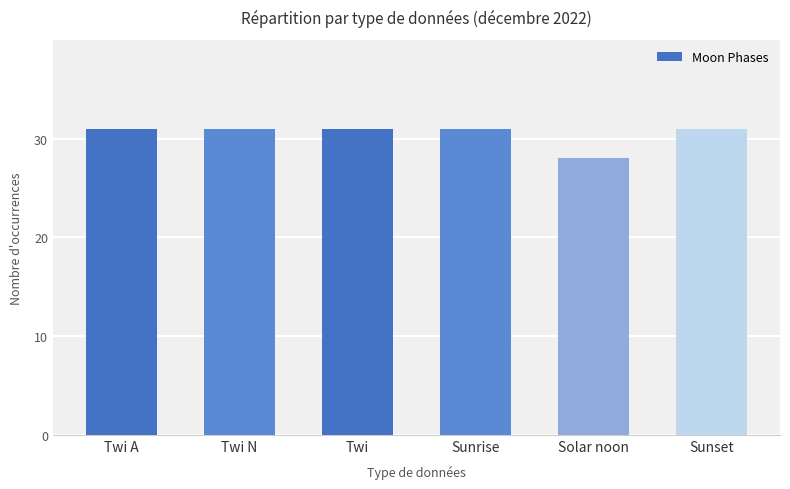

Is it true that the value at Sunset is 46?

False